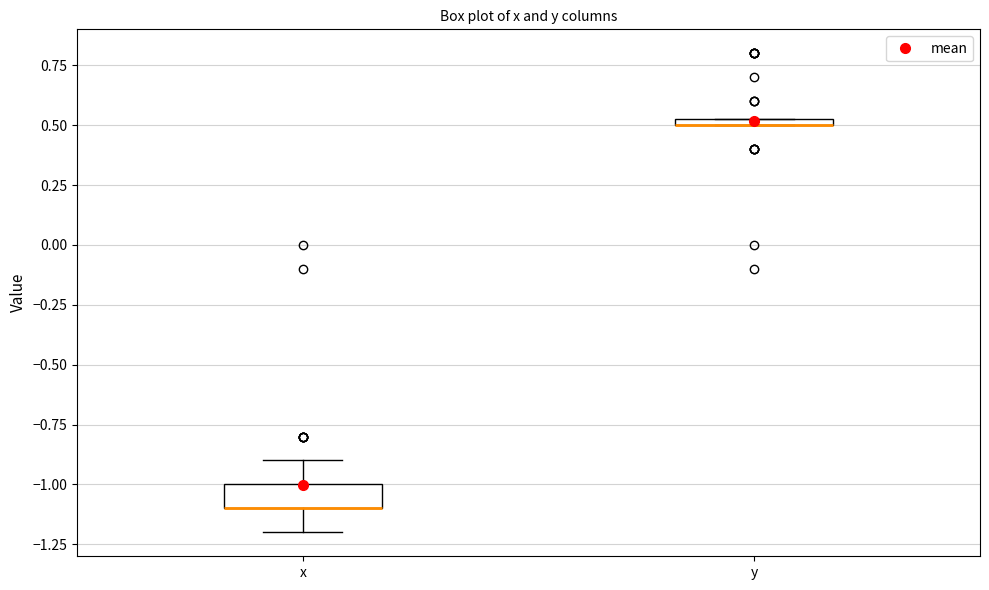

Where does the lower whisker of the box for x end on the y-axis? The values are not printed on the chart, so give them approximately, as read against the axis.

-1.20